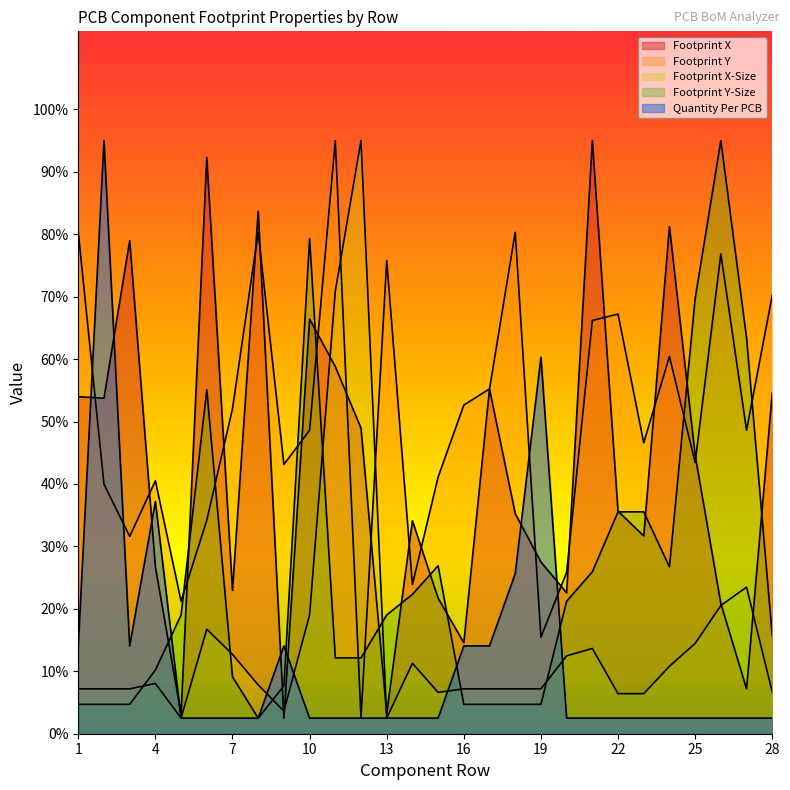

At which category is the sum across all series the highest?

11